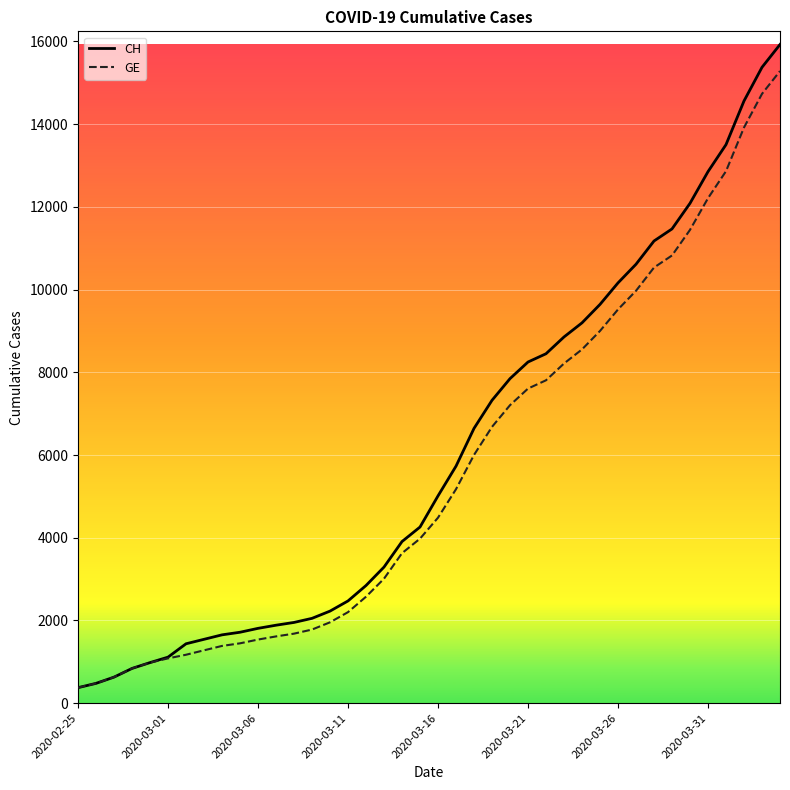

What is the maximum value shown in the chart?

15926